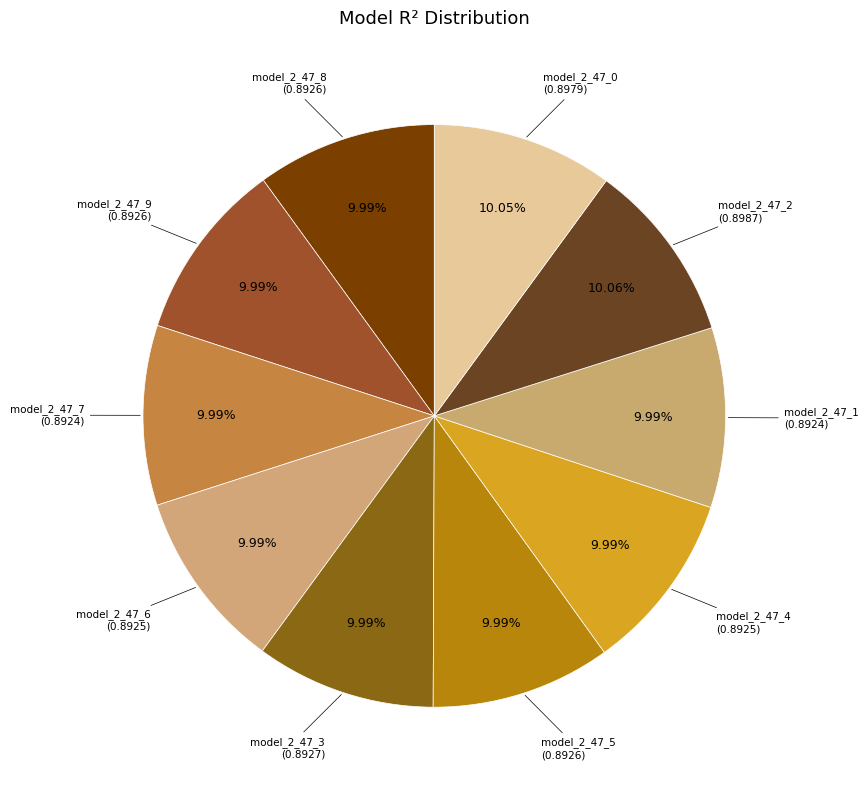

Rank the categories by value from highest to lowest.

model_2_47_2, model_2_47_0, model_2_47_3, model_2_47_8, model_2_47_9, model_2_47_5, model_2_47_4, model_2_47_6, model_2_47_1, model_2_47_7